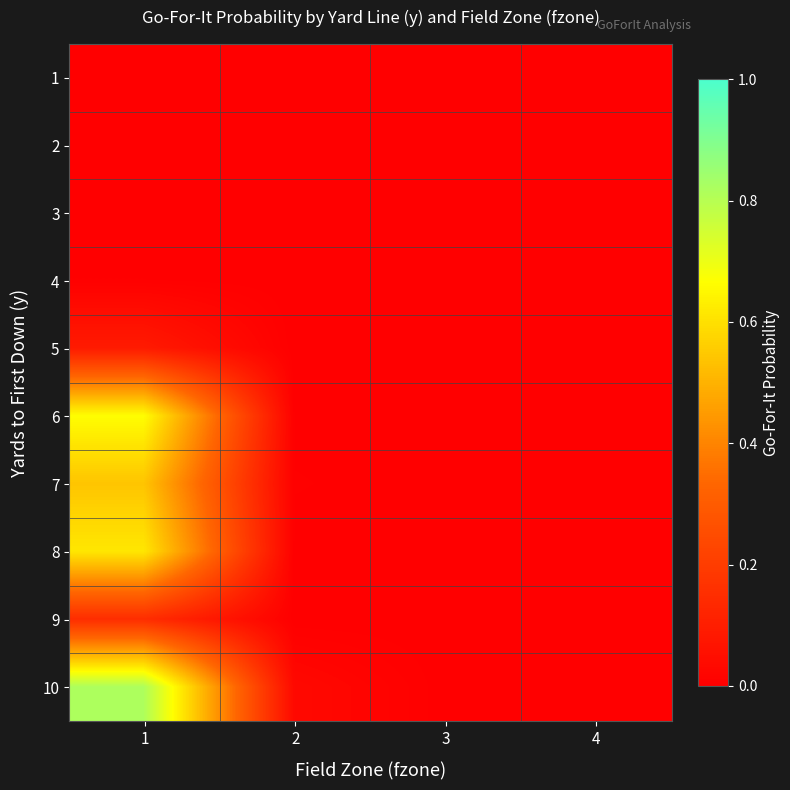

At which category is the sum across all series the highest?

1